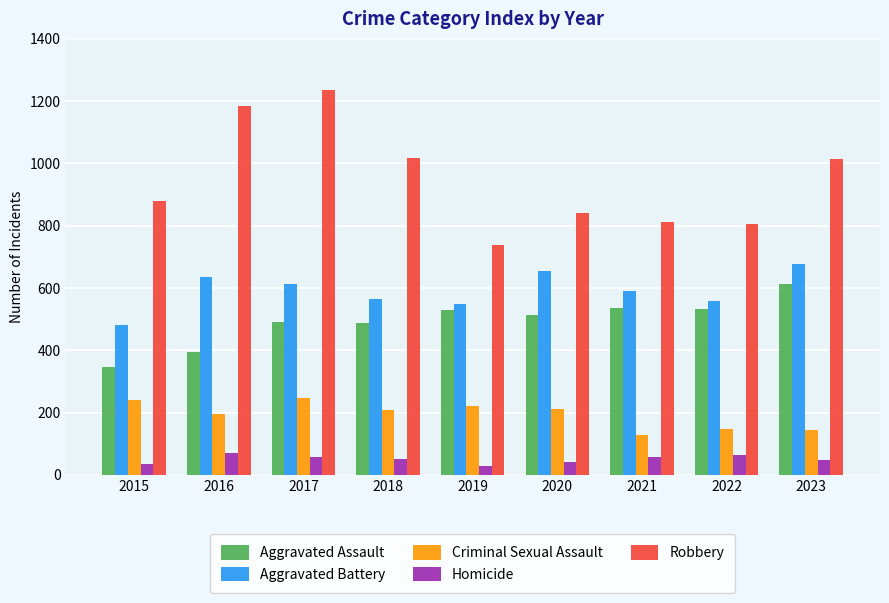

Are the bars grouped side by side (vs. stacked)?

Yes